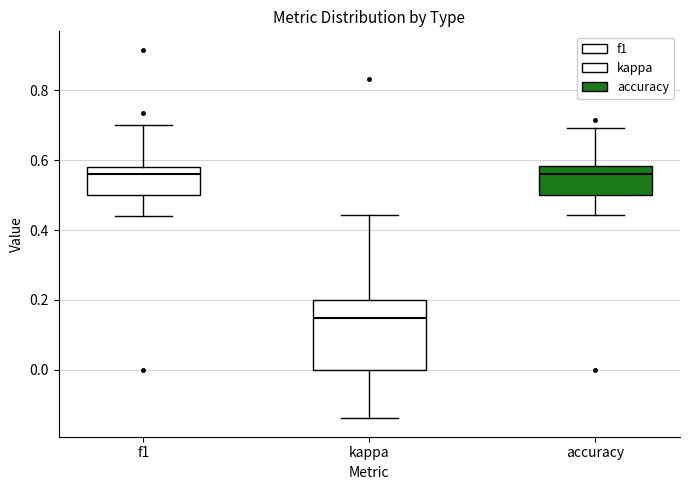

Reading left to right, read every box against the y-axis: the position of its median line, the range the box covers, and the ends of its whiskers. The values are not printed on the chart, so give them approximately, as read against the axis.

f1: median 0.56, box 0.50 to 0.58, whiskers 0.44 to 0.70
kappa: median 0.14, box 0.00 to 0.20, whiskers -0.14 to 0.44
accuracy: median 0.56, box 0.50 to 0.58, whiskers 0.44 to 0.70